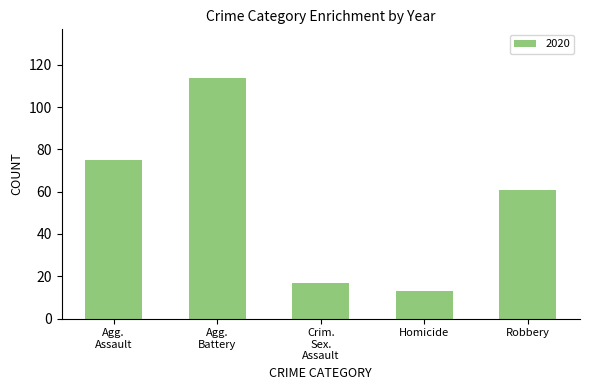

What is the sum of all values?

280